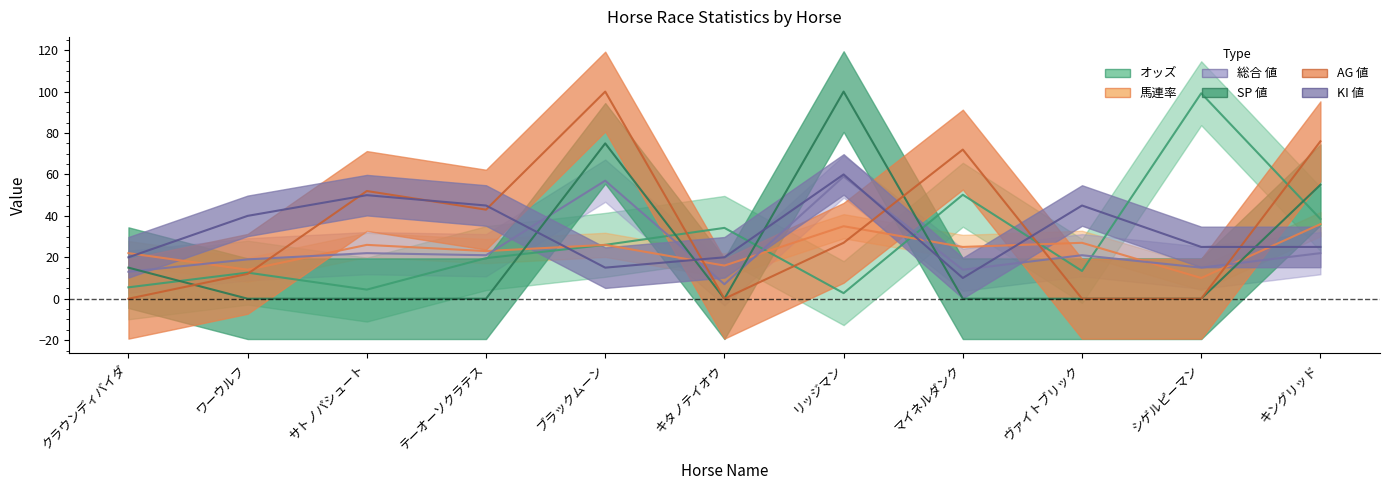

True or false: オッズ has a value of 4.4 at リッジマン.

False